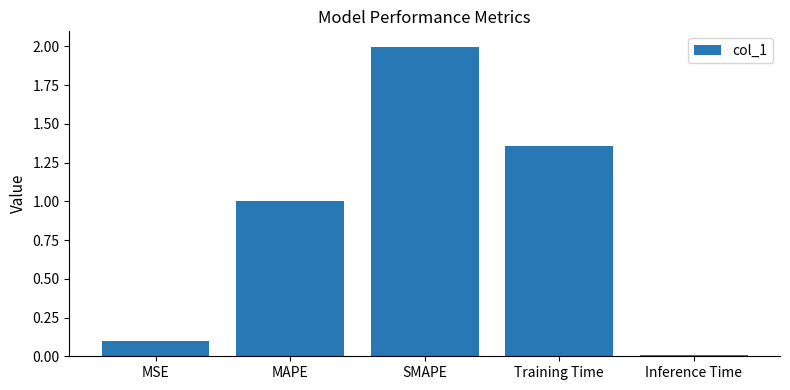

What is the label of the 4th bar from the left?

Training Time